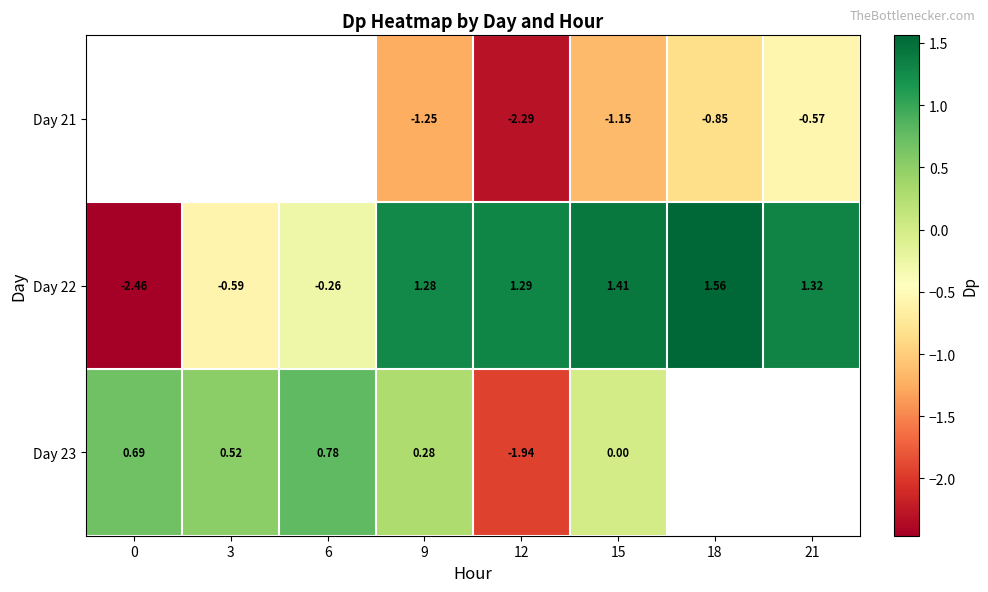

What is the greatest value displayed?

1.6